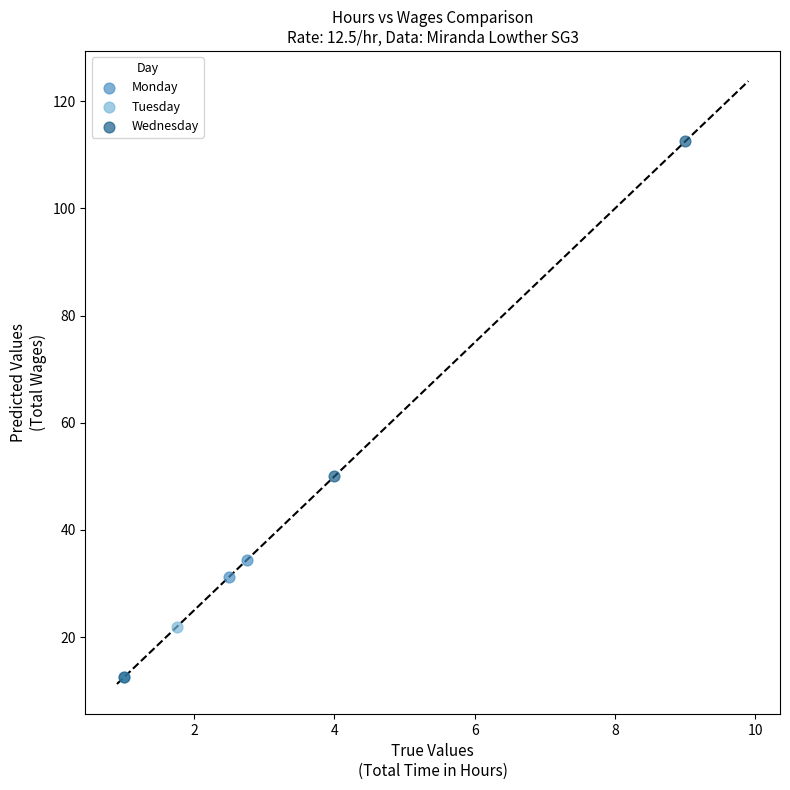

Which series has the largest Y range (max minus min)?

Wednesday